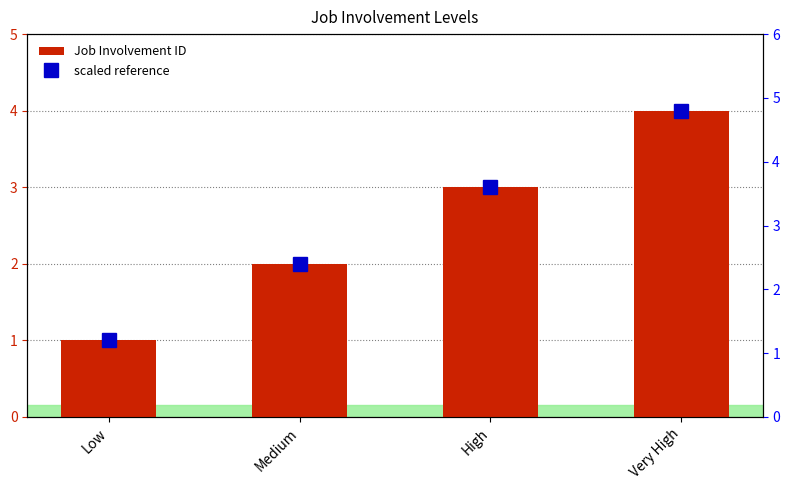

Reading right to left, extract all data points from this chart.

Job Involvement ID: Very High=4.0	High=3.0	Medium=2.0	Low=1.0
scaled reference: Very High=4.8	High=3.6	Medium=2.4	Low=1.2